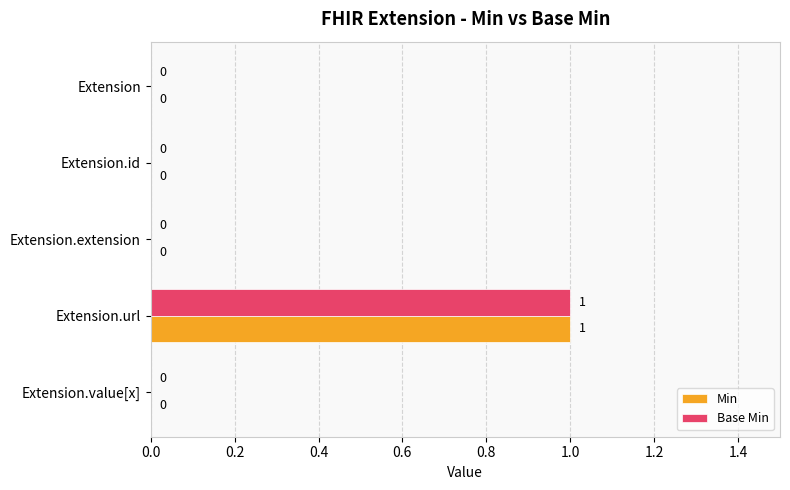

Which label corresponds to the largest value in the chart?

Extension.url